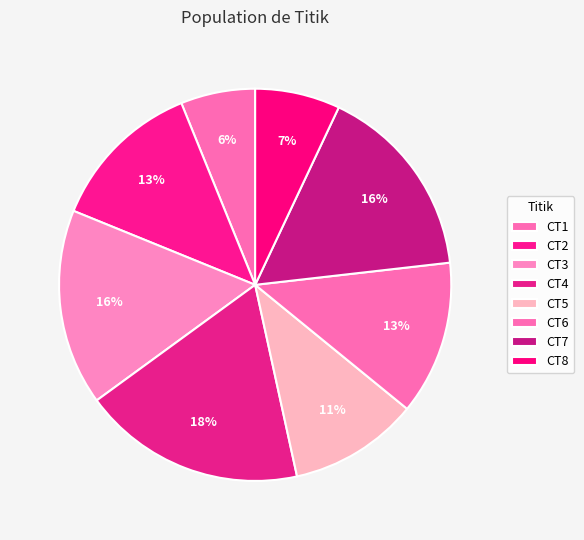

What percentage is NOT represented by CT6?

87.3%